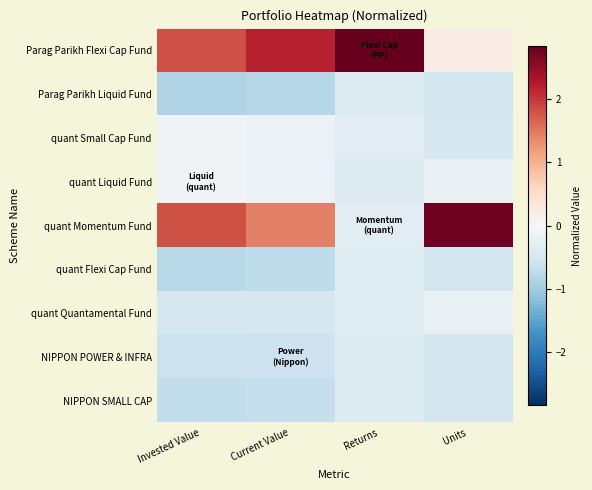

At how many categories does at least one series exceed 0?

4